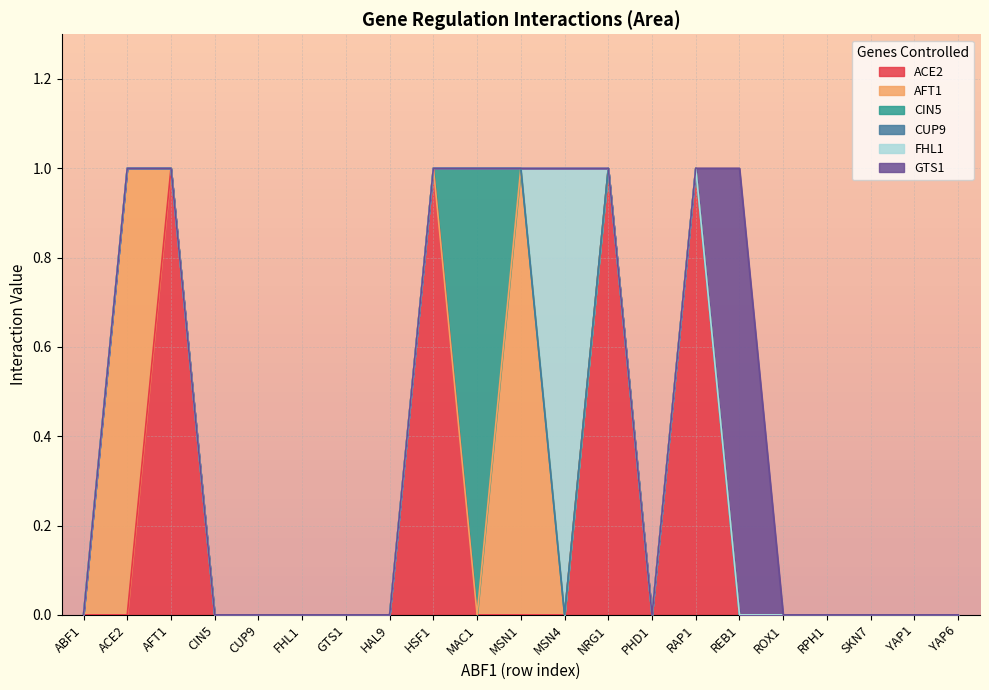

Which has a higher value, MSN4 or HAL9?

MSN4